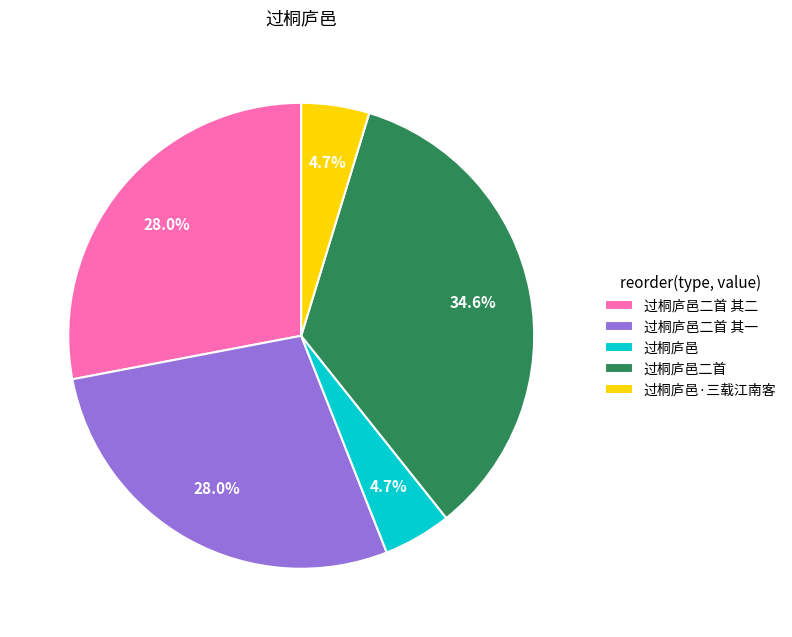

Does 过桐庐邑·三载江南客 account for over 50% of the chart?

No